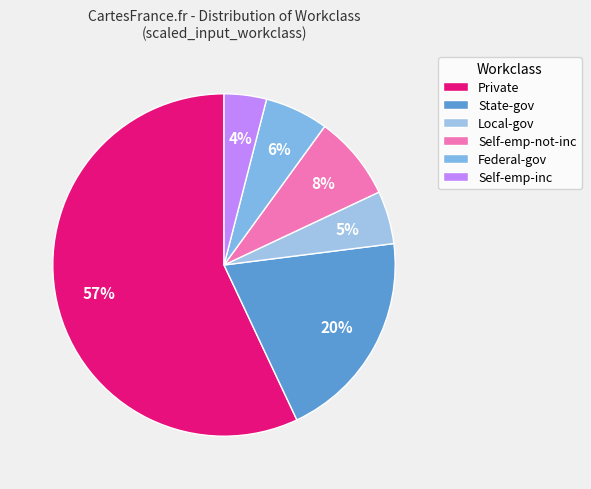

Which category has the biggest portion of the pie?

Private